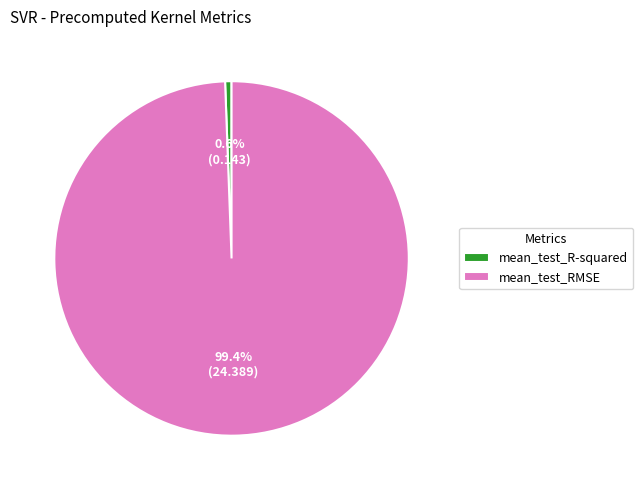

How much of the chart is everything except mean_test_R-squared?

99.4%